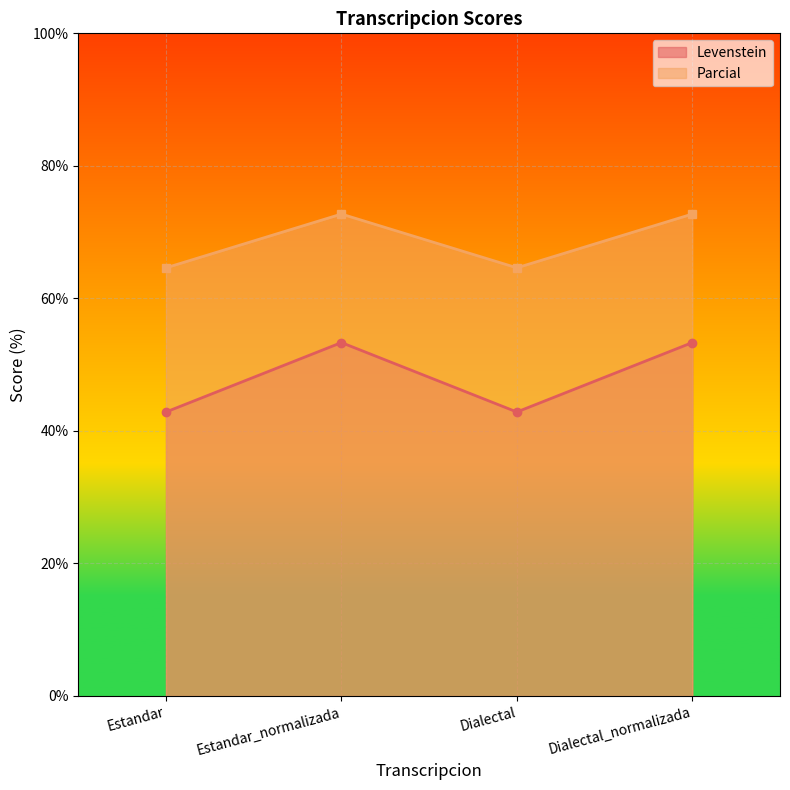

True or false: Levenstein and Parcial cross at least once.

False